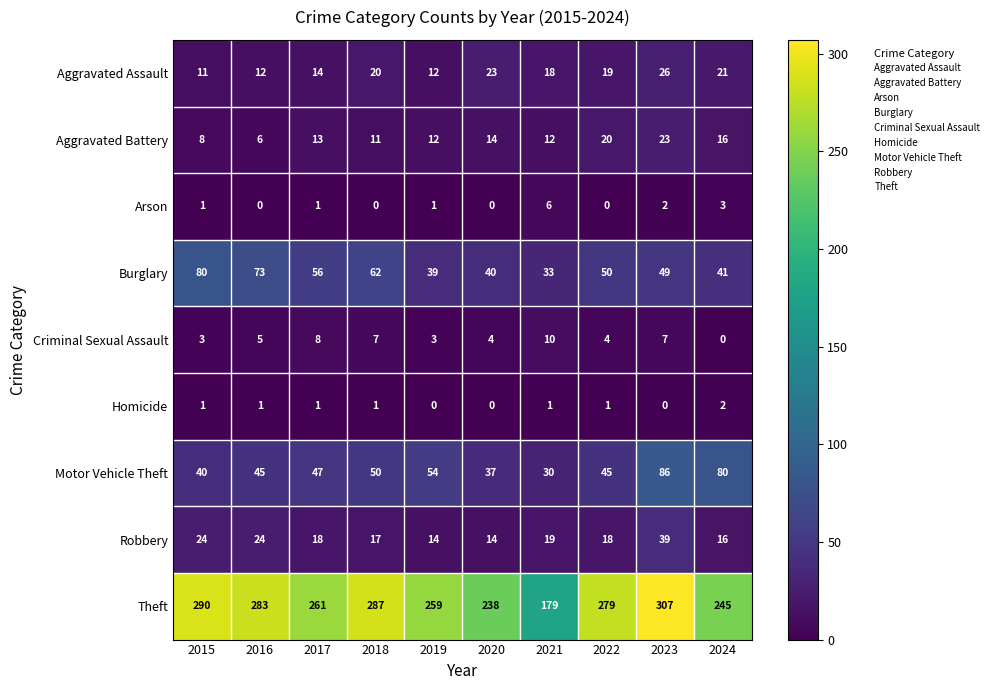

What is the maximum value shown in the chart?

307